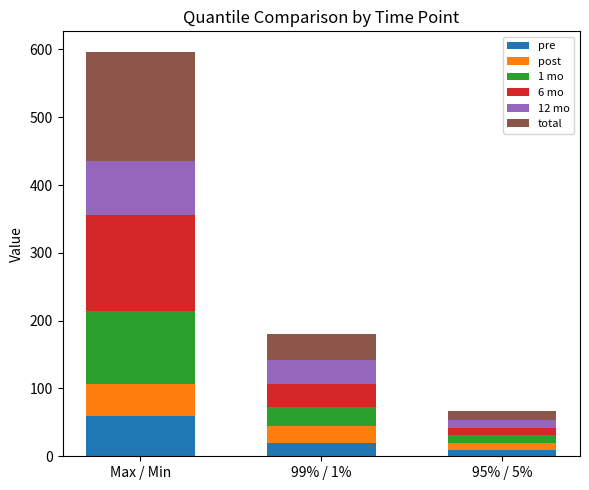

Which category has the highest value in the pre series?

Max / Min